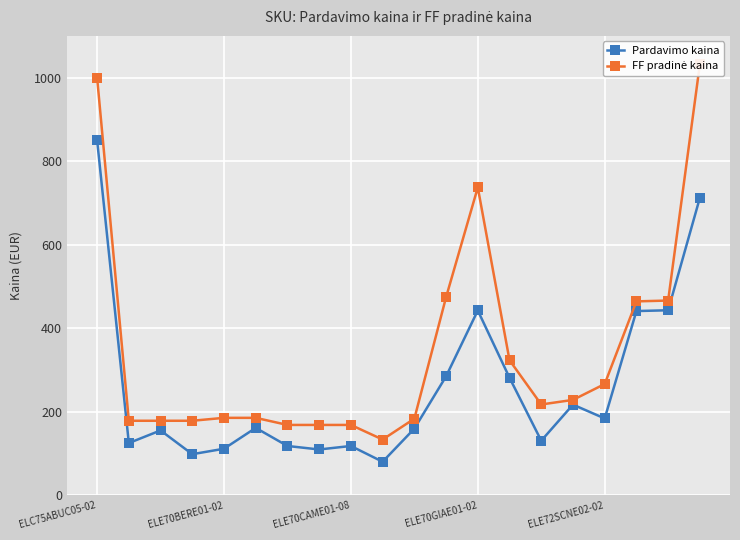

Which series changed the most between ELC75ABUC05-02 and 5?

FF pradinė kaina